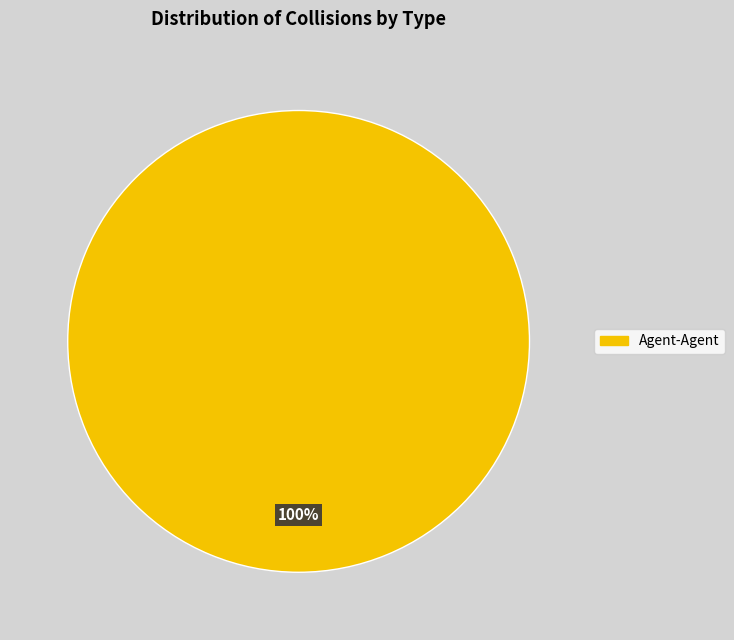

The Agent-Agent slice represents 100% of the pie. True or false?

True